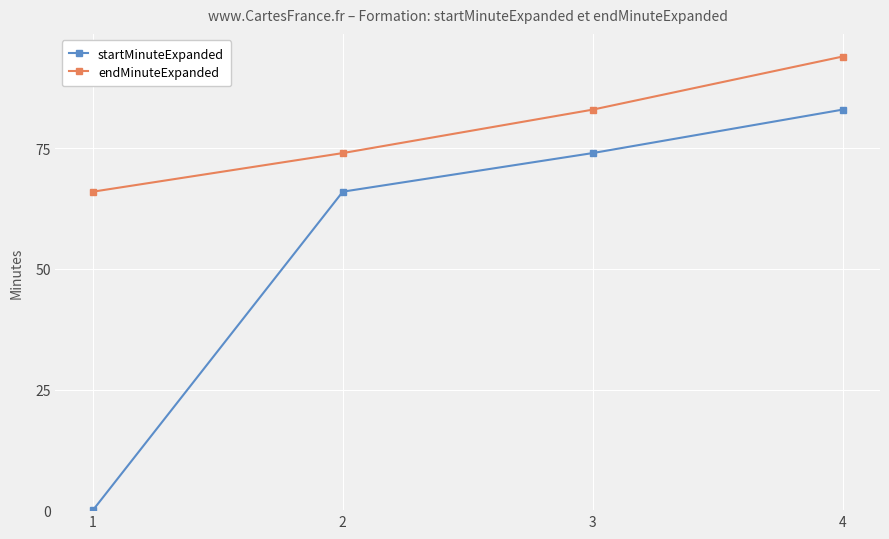

How many data points in endMinuteExpanded are less than 83?

2